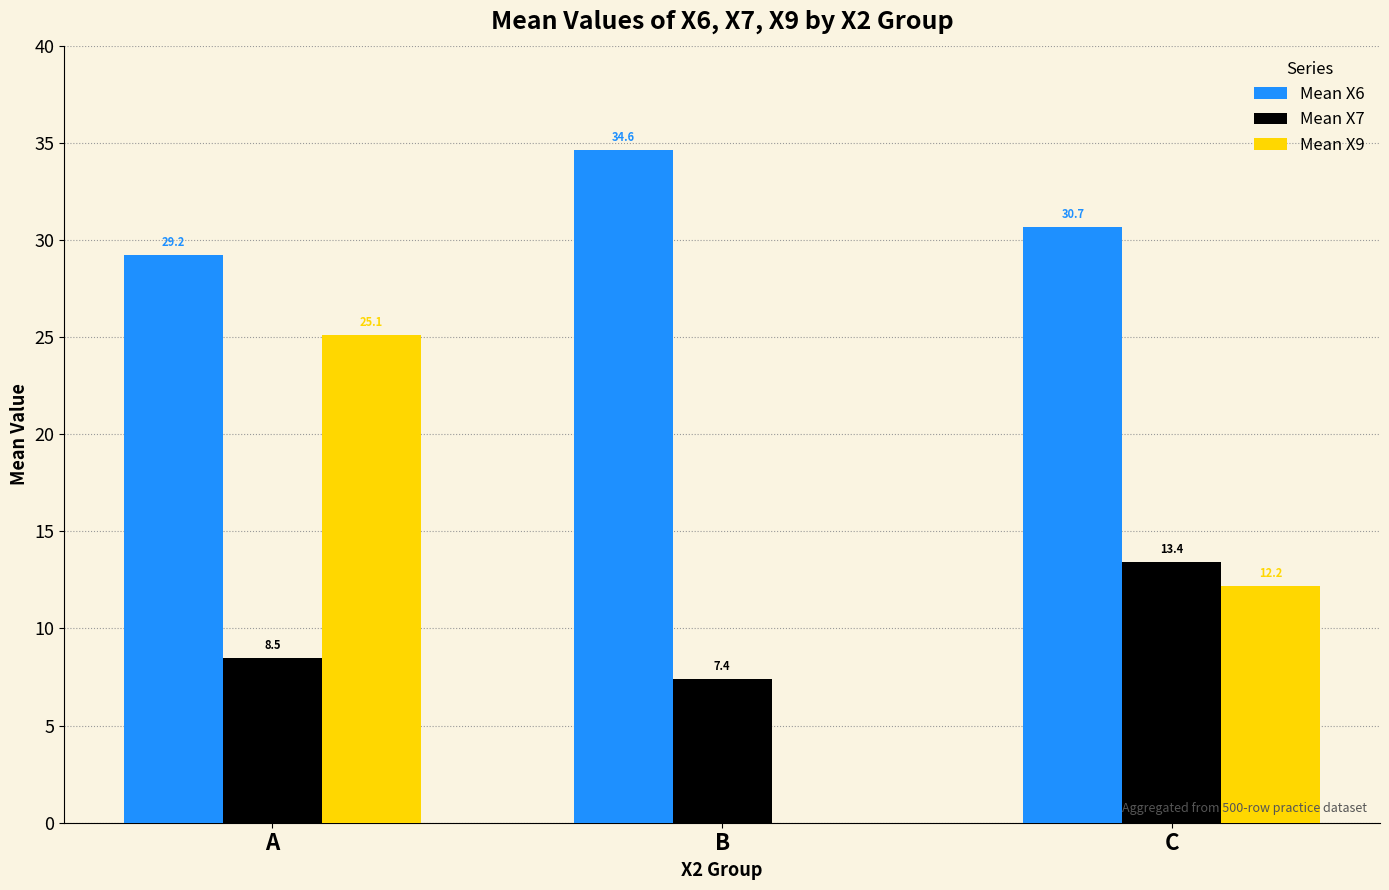

True or false: Mean X9 has a value of 12.2 at C.

True